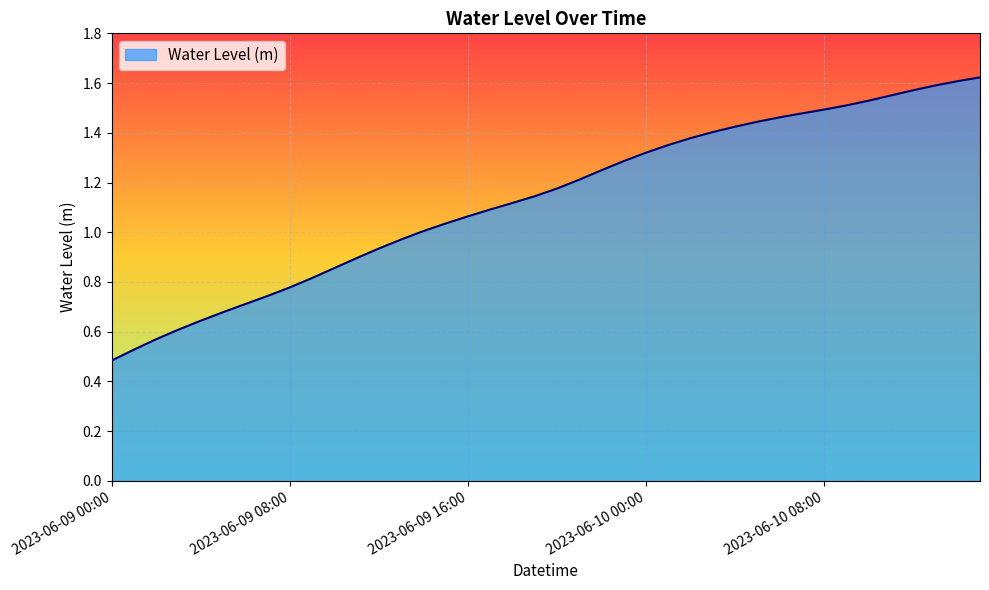

How many lines are shown in the chart?

1